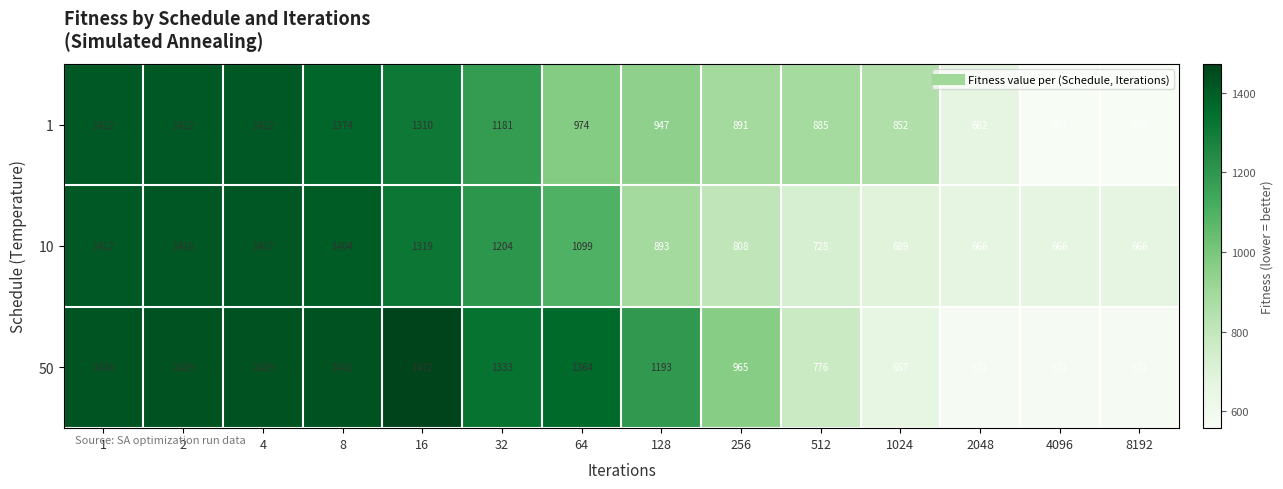

The 1 series shows 891 at 256. True or false?

True